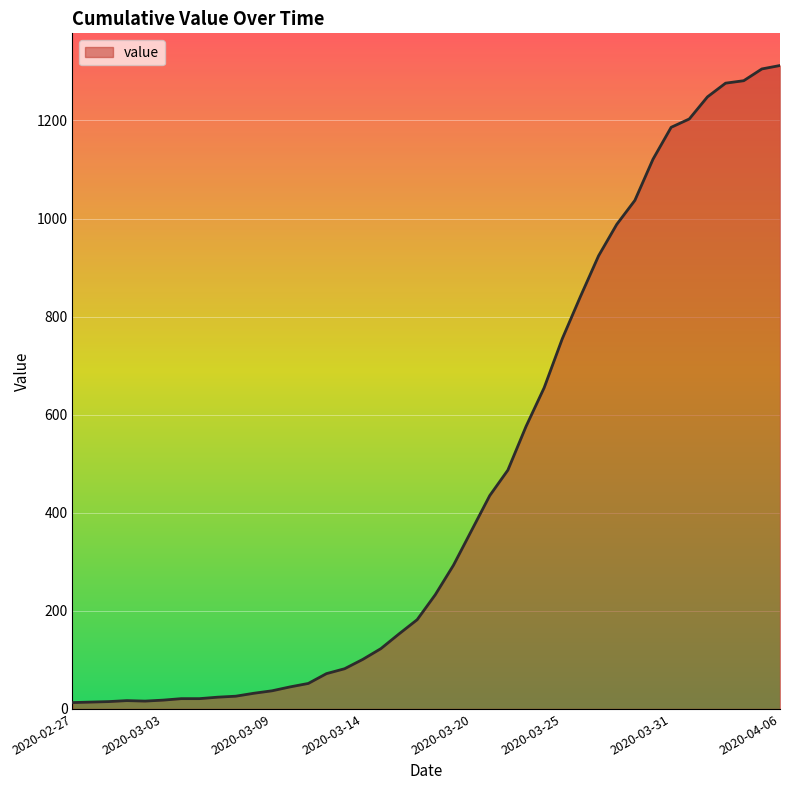

What is the average value?

465